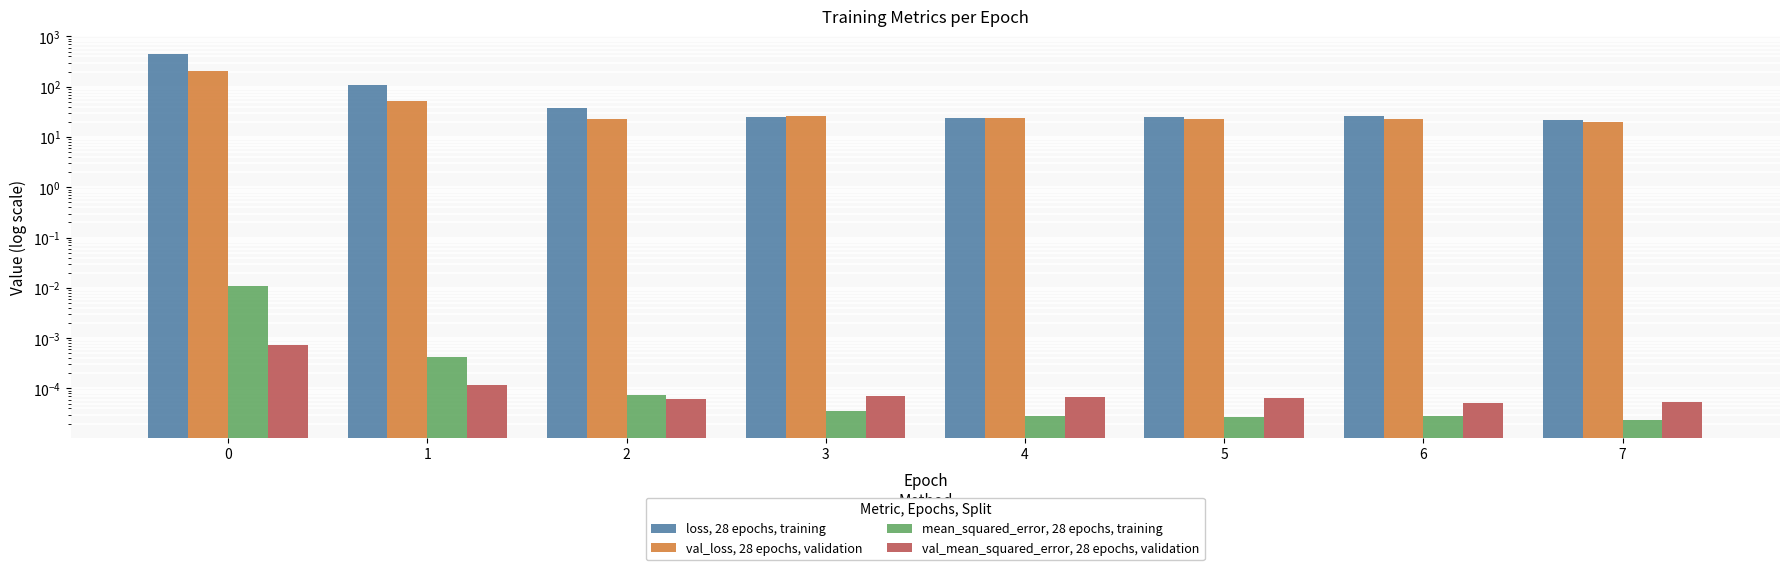

Read the loss, 28 epochs, training value at 0.

437.5